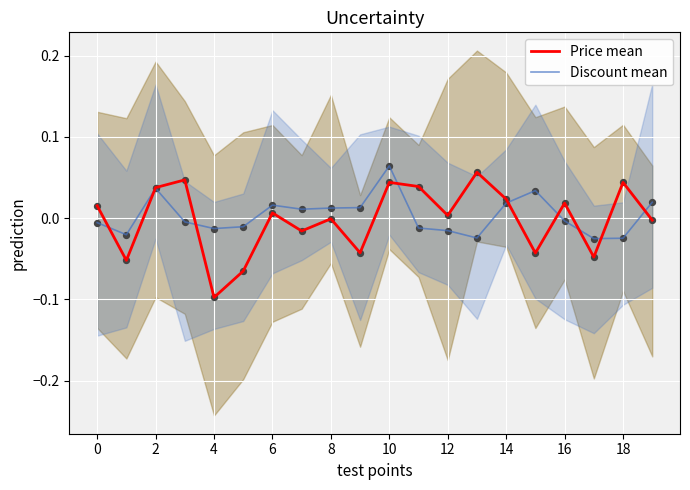

At how many categories does at least one series exceed 0?

16